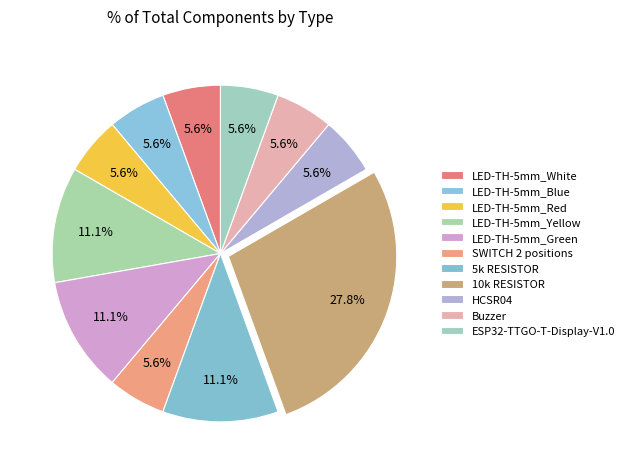

How many slices are in this pie chart?

11